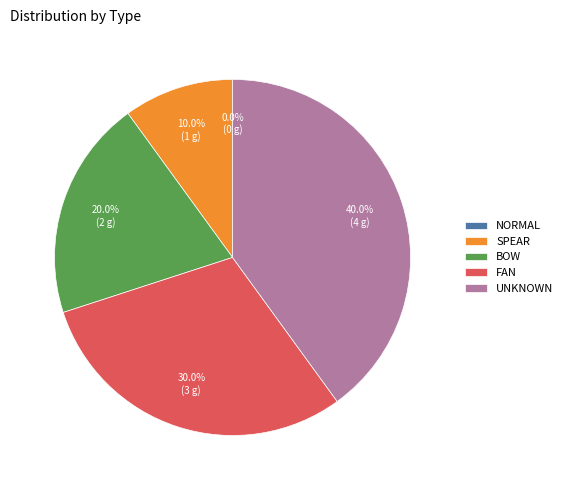

Is it true that SPEAR is 21% of the pie?

False